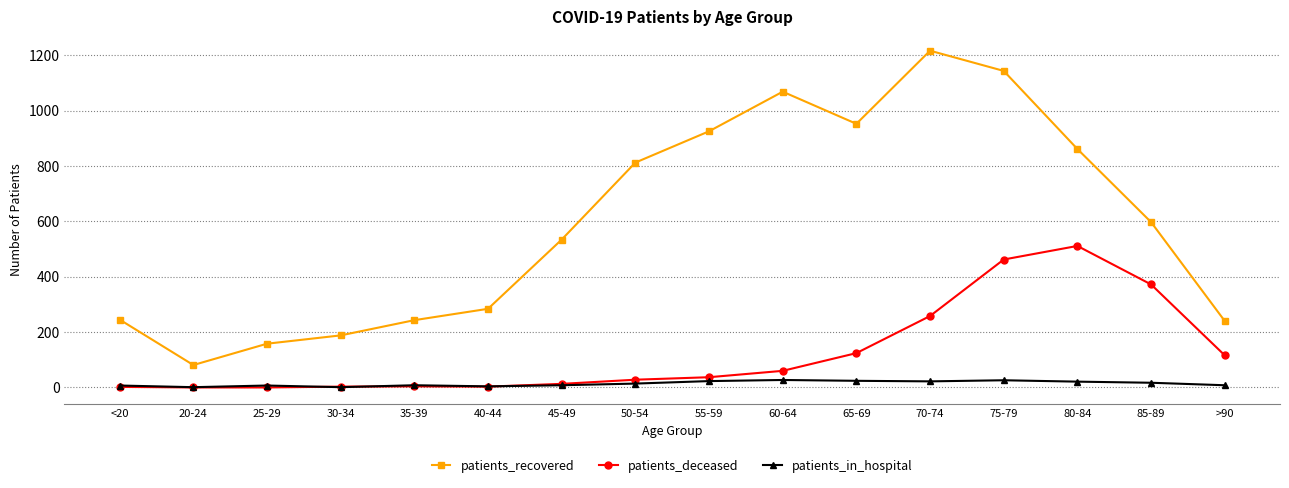

The value of patients_recovered at 80-84 is 1545. True or false?

False